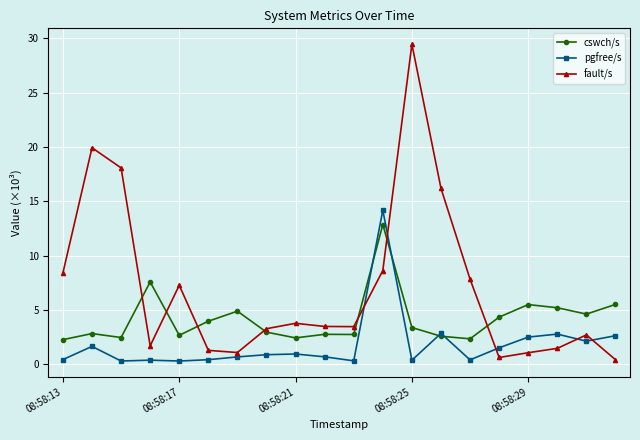

What are all the series names shown in the legend?

cswch/s, pgfree/s, fault/s